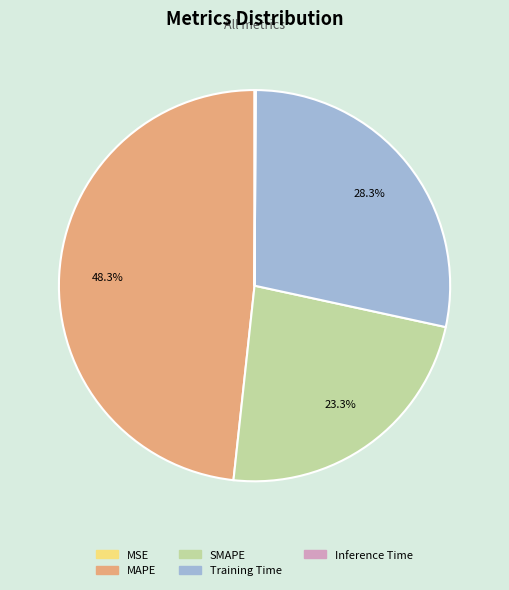

Which slice is the largest?

MAPE